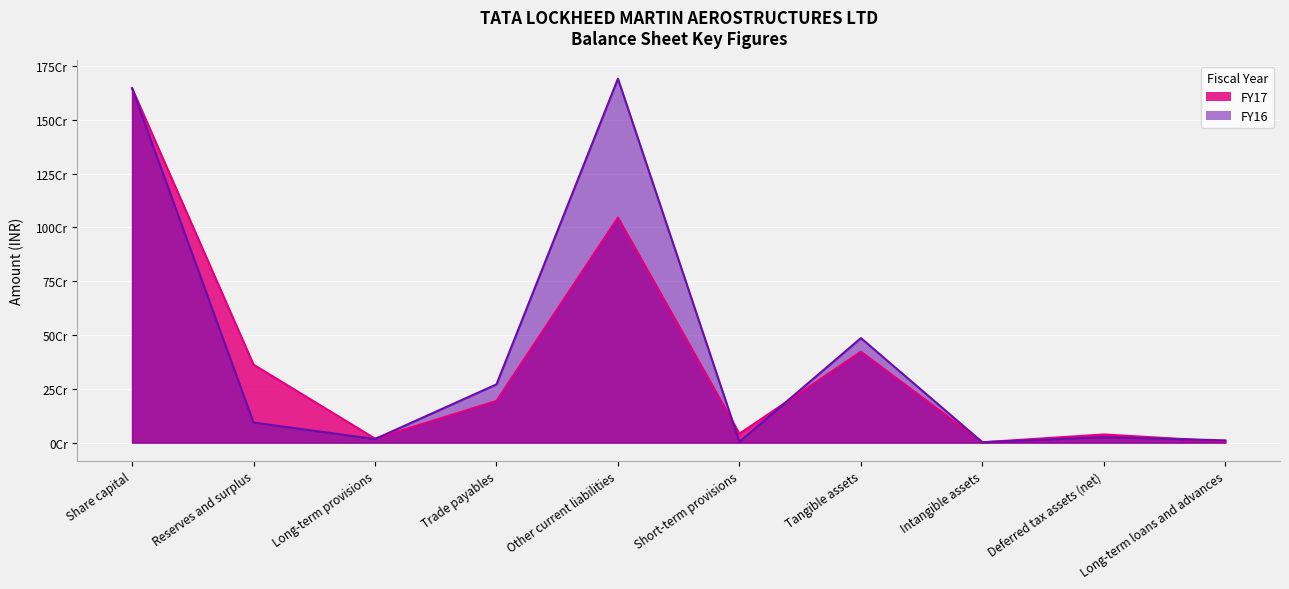

What is the sum of all FY16 values?

4247106000